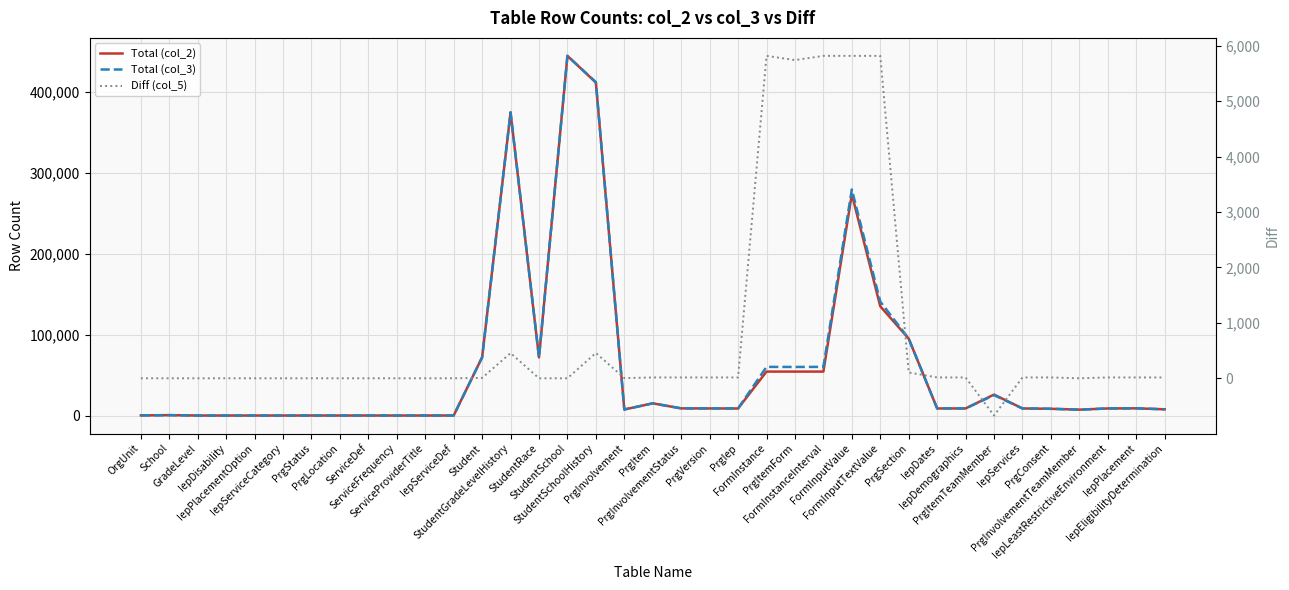

Between PrgVersion and PrgStatus, which is larger?

PrgVersion